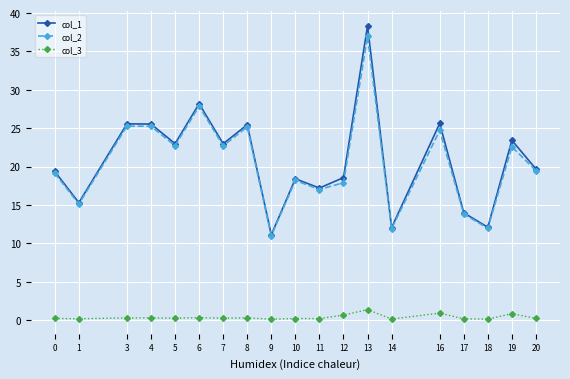

Where is col_1 nearest to the value 24?

19